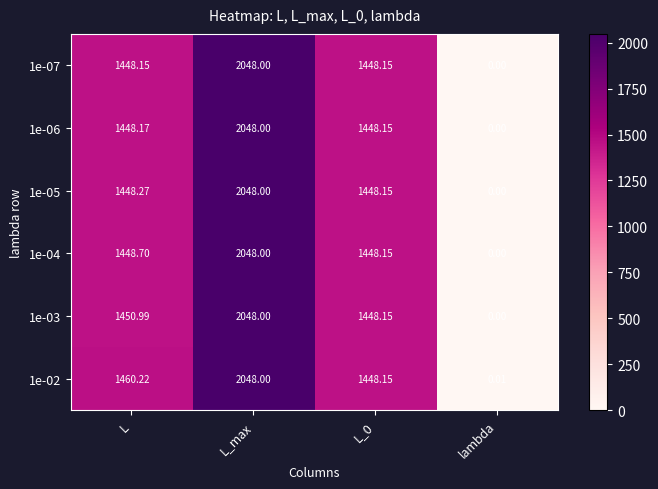

At which category is the sum across all series the highest?

L_max